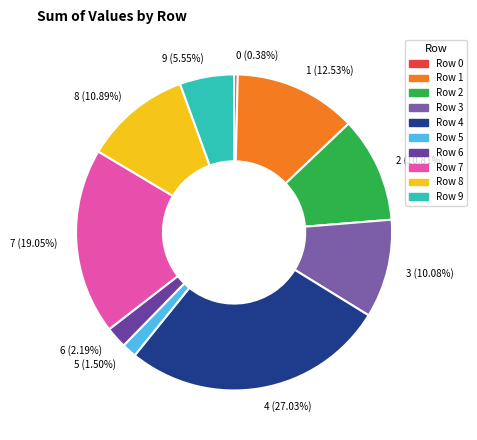

True or false: 8 accounts for 18% of the total.

False